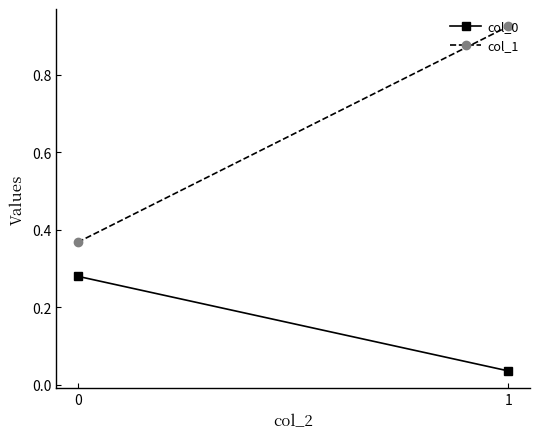

Rank the series by their maximum value, from lowest to highest.

col_0, col_1